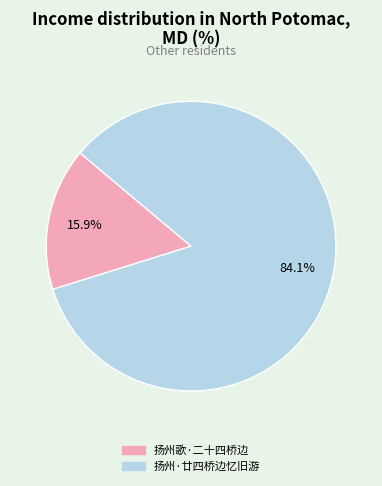

To the nearest percent, what is the difference between the 扬州歌·二十四桥边 and 扬州·廿四桥边忆旧游 slice percentages?

68%